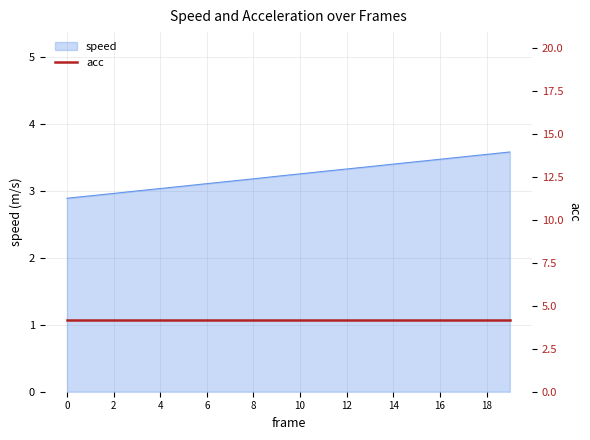

What is the maximum value for speed?

3.6